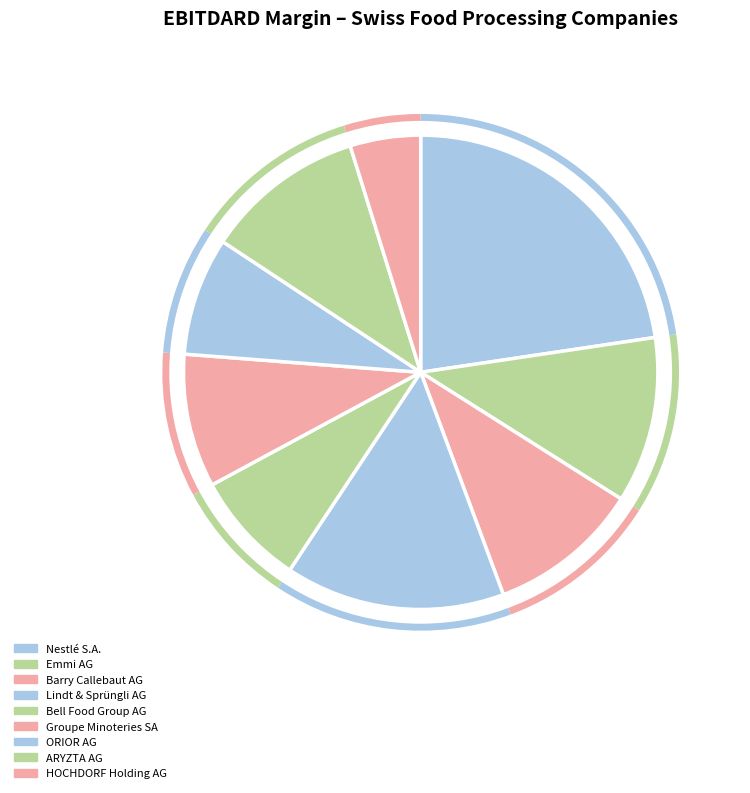

What percentage is NOT represented by ORIOR AG?

91.9%